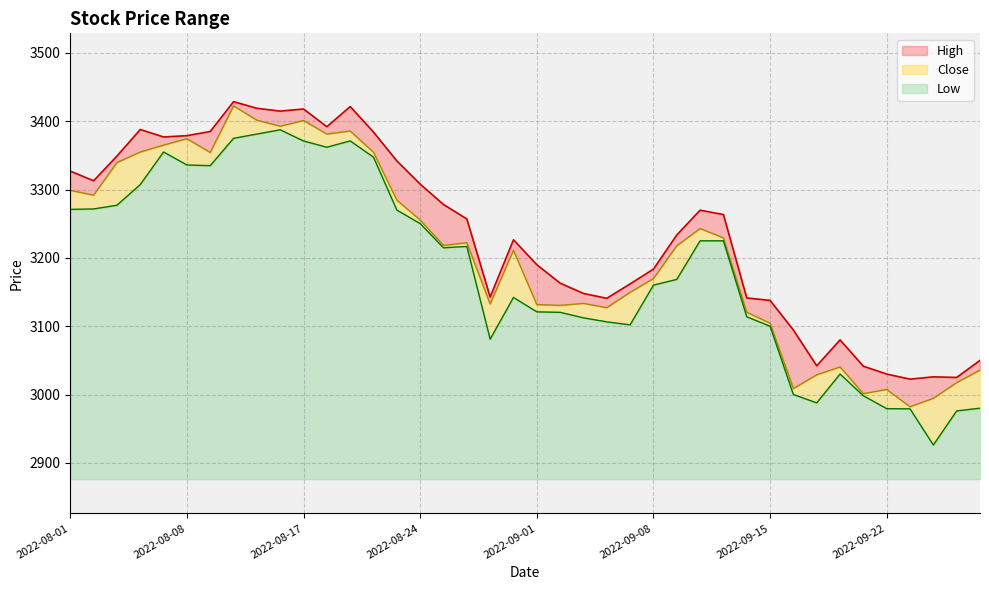

Which has a higher value, 2022-09-12 or 2022-08-24?

2022-08-24